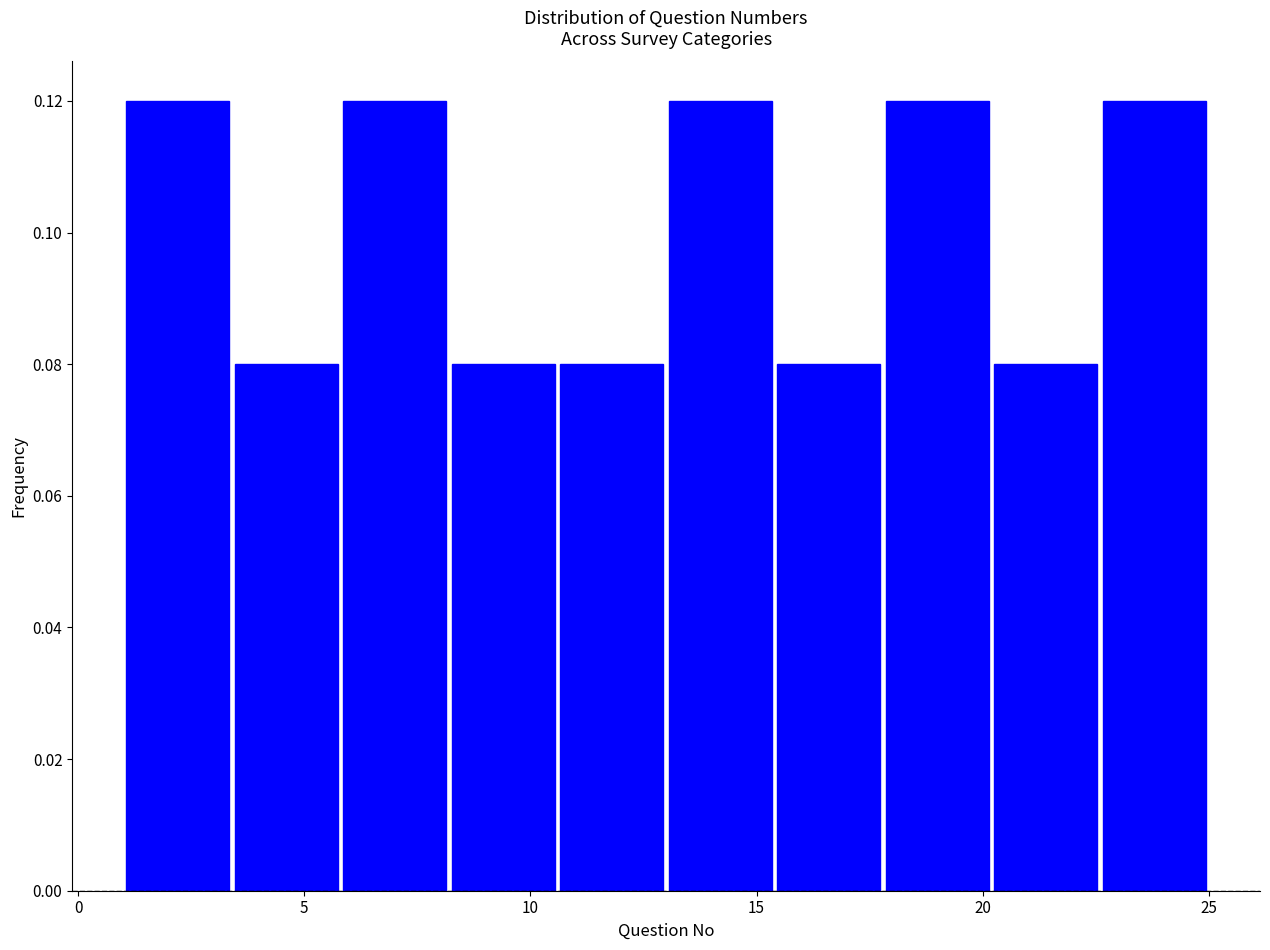

Reading left to right, list every bar in this chart as the range it spans on the x-axis followed by its height. Neither the bar edges nor the heights are printed on the chart, so give them approximately, as read against the axes.

1.0 to 3.4: 0.12
3.4 to 5.8: 0.08
5.8 to 8.2: 0.12
8.2 to 10.6: 0.08
10.6 to 13.0: 0.08
13.0 to 15.4: 0.12
15.4 to 17.8: 0.08
17.8 to 20.2: 0.12
20.2 to 22.6: 0.08
22.6 to 25.0: 0.12